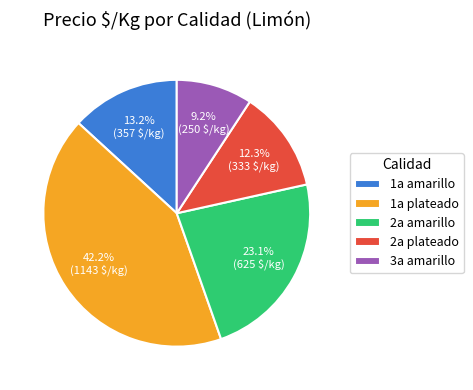

Approximately how many times larger is the value at 2a plateado compared to 3a amarillo?

1.3